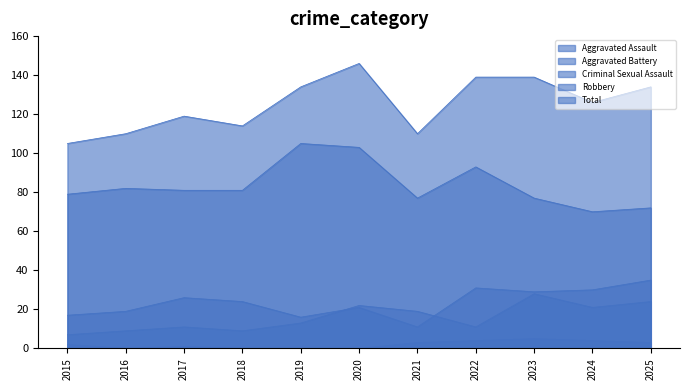

What is the value of the Aggravated Assault point at the 9th from the left?

28